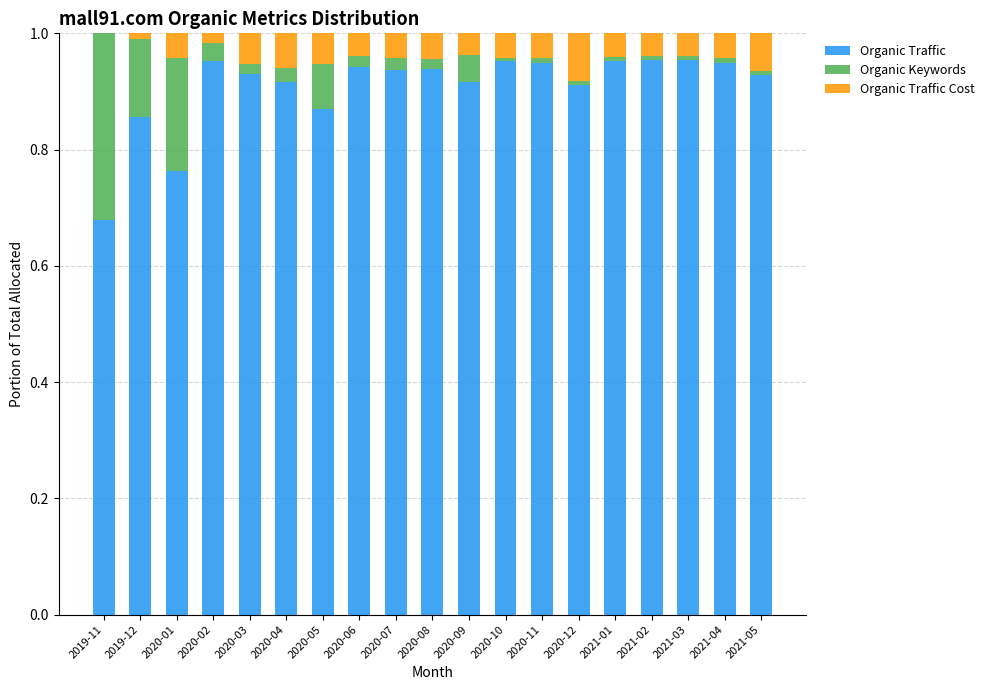

Rank the categories by Organic Traffic value from lowest to highest.

2019-11, 2020-01, 2019-12, 2020-05, 2020-12, 2020-09, 2020-04, 2021-05, 2020-03, 2020-07, 2020-08, 2020-06, 2020-11, 2021-04, 2020-10, 2020-02, 2021-01, 2021-03, 2021-02